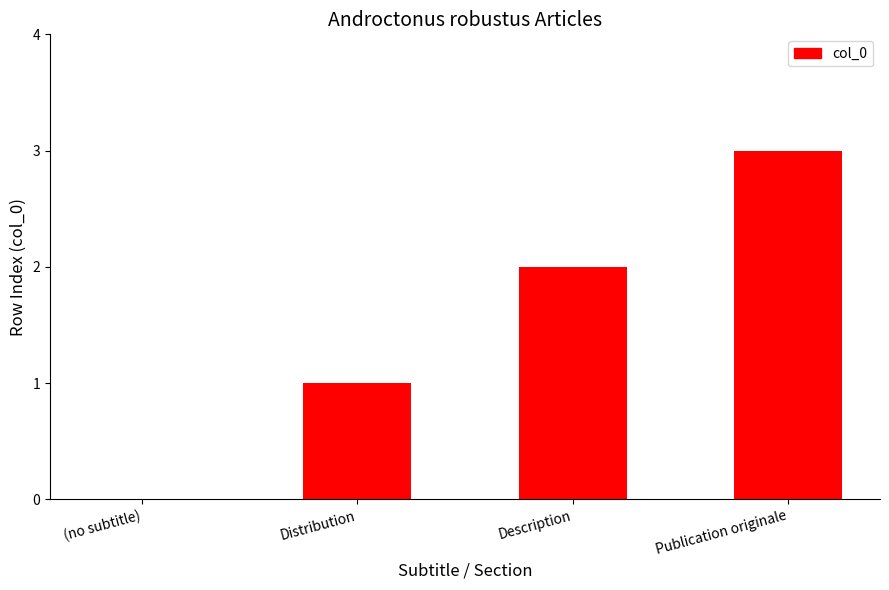

What is the average value?

2